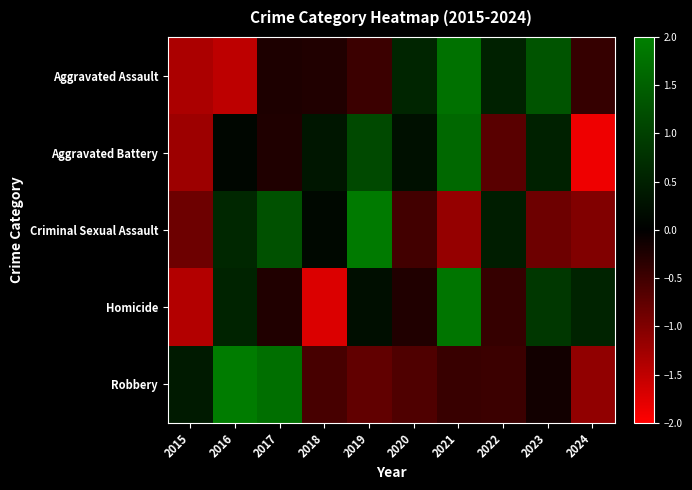

Reading right to left, what are all the values shown in this chart?

Aggravated Assault: 2024=-0.4	2023=1.3	2022=0.5	2021=1.8	2020=0.6	2019=-0.5	2018=-0.3	2017=-0.2	2016=-1.5	2015=-1.3
Aggravated Battery: 2024=-1.9	2023=0.5	2022=-0.7	2021=1.6	2020=0.3	2019=1.2	2018=0.4	2017=-0.2	2016=0.1	2015=-1.2
Criminal Sexual Assault: 2024=-1.0	2023=-0.8	2022=0.5	2021=-1.2	2020=-0.5	2019=1.9	2018=0.1	2017=1.3	2016=0.6	2015=-0.8
Homicide: 2024=0.5	2023=0.9	2022=-0.4	2021=1.8	2020=-0.3	2019=0.2	2018=-1.7	2017=-0.3	2016=0.5	2015=-1.4
Robbery: 2024=-1.1	2023=-0.2	2022=-0.5	2021=-0.4	2020=-0.6	2019=-0.8	2018=-0.6	2017=1.7	2016=2.0	2015=0.4